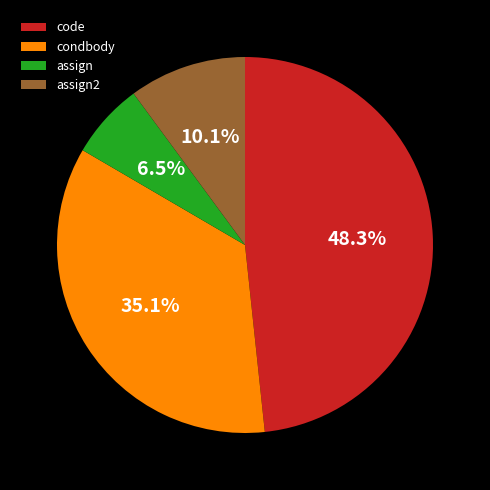

Is there any slice that represents more than half of the pie?

No